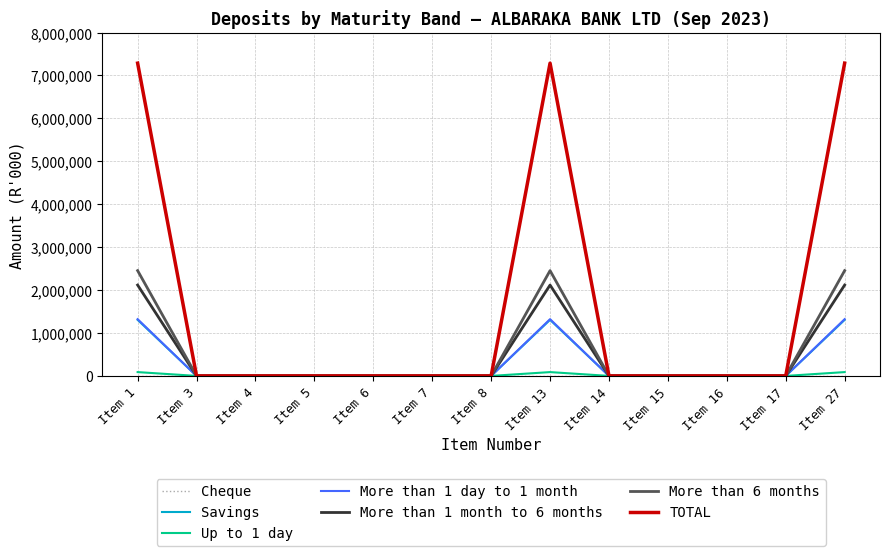

How many distinct data groups are displayed?

7